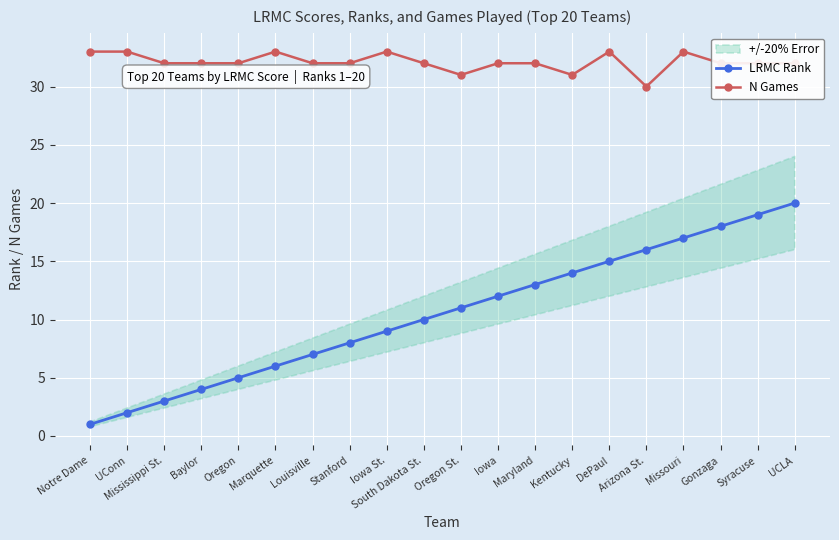

Between Missouri and Iowa St., which is larger?

Missouri